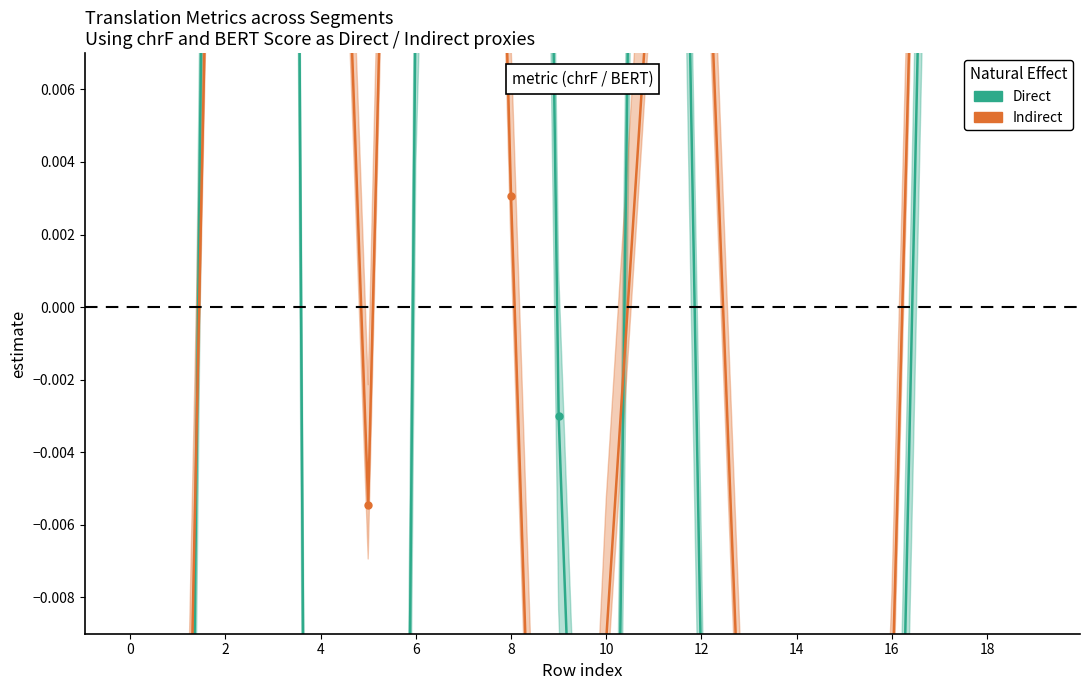

The value of Indirect at 18 is 0.0. True or false?

False